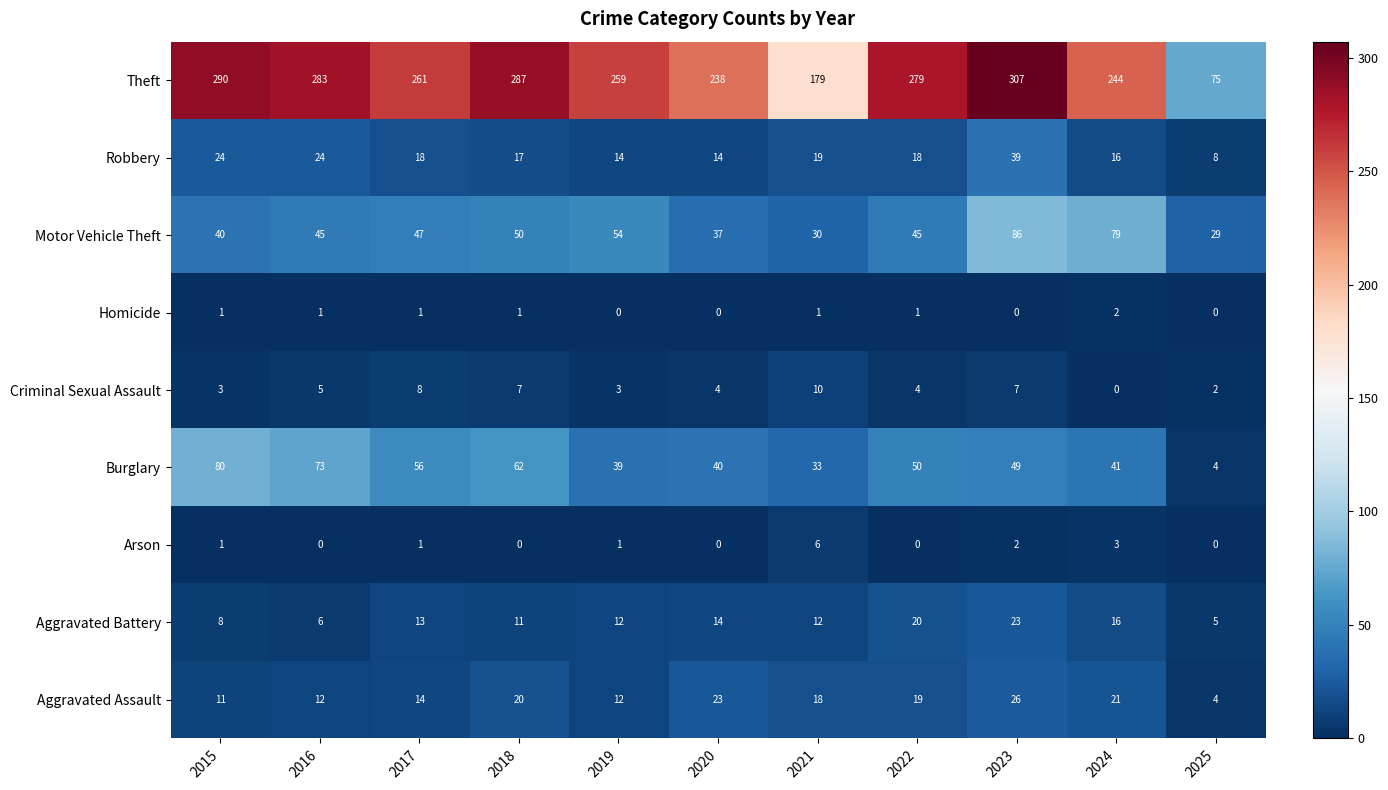

What is the total value across all series at 2025?

127